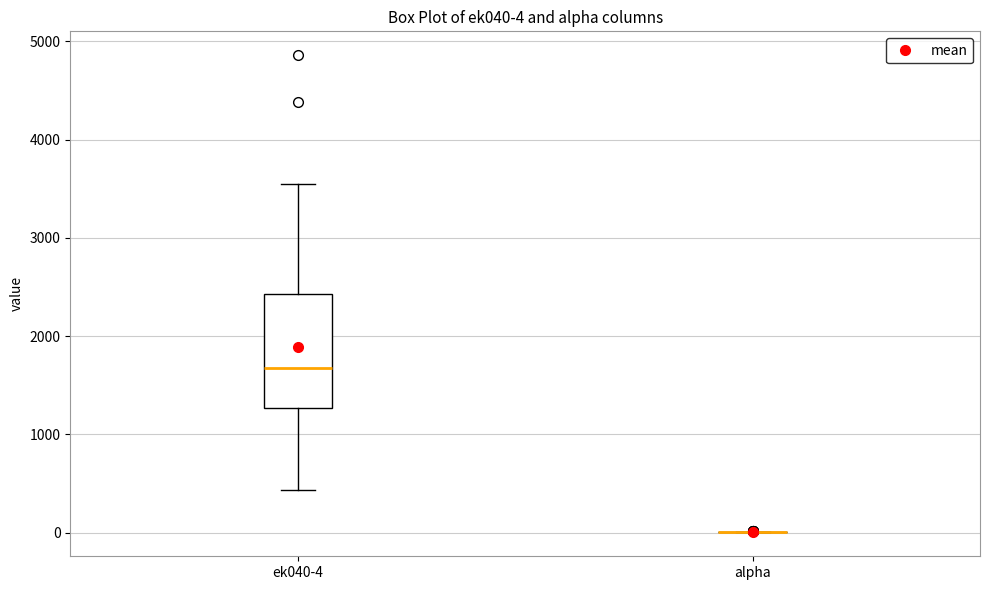

Which box is the tallest, from its lower edge to its upper edge?

ek040-4